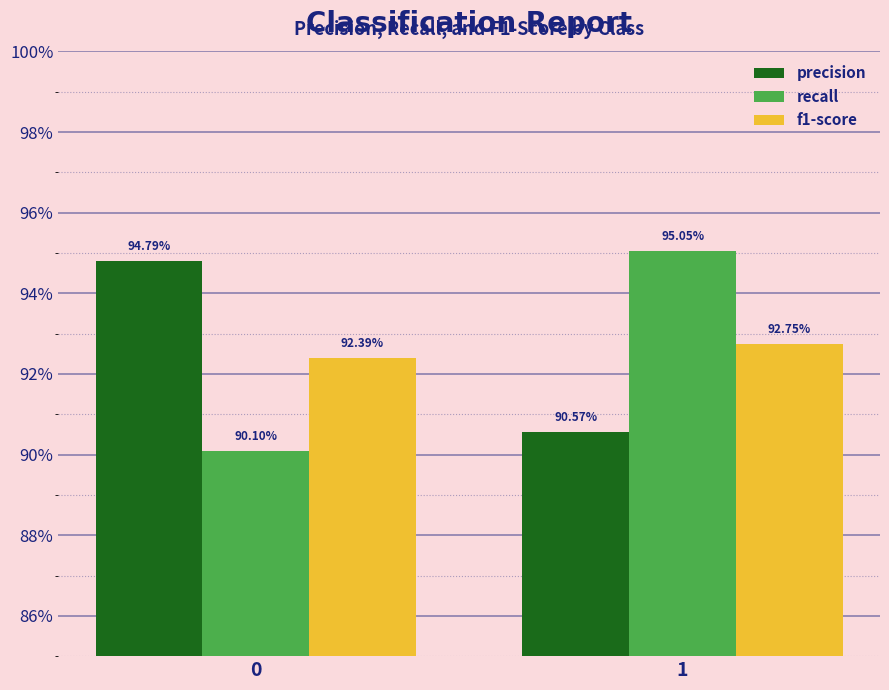

What are all the series names shown in the legend?

precision, recall, f1-score